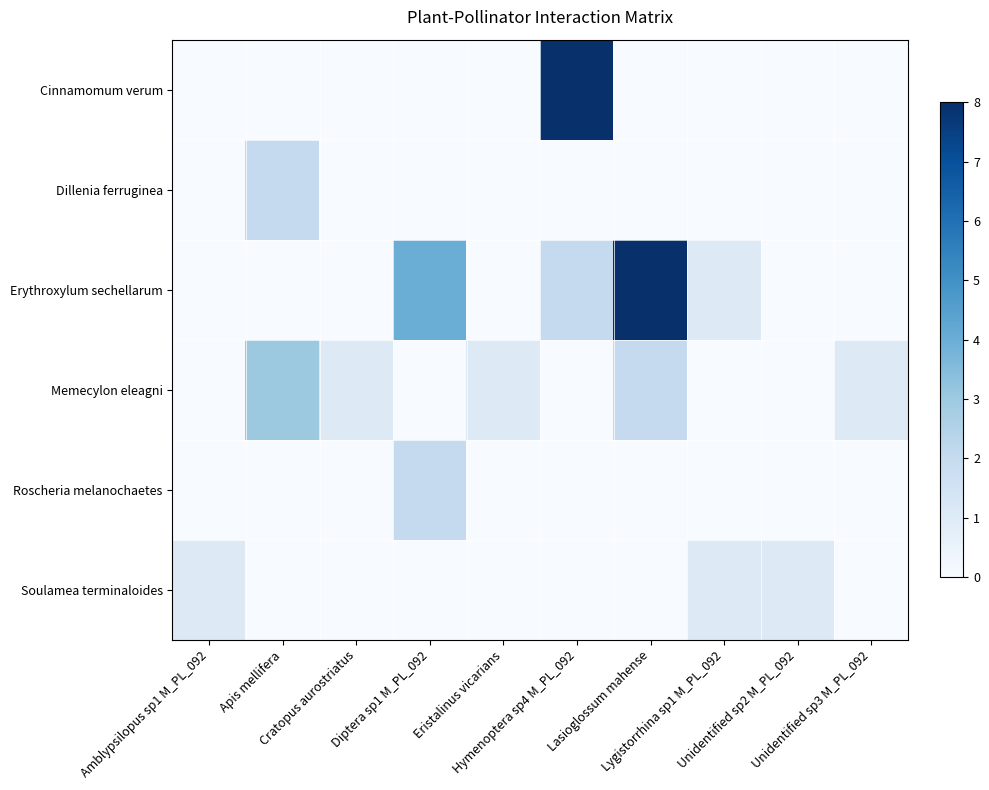

How many data points does each series have?

10